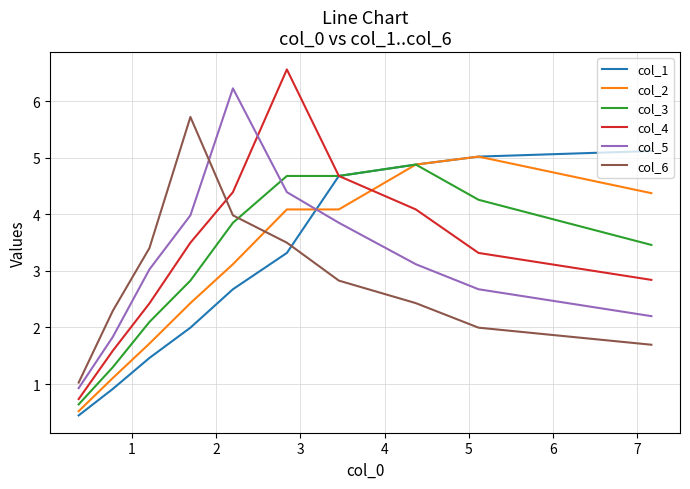

What is the sum of all col_5 values?

32.2